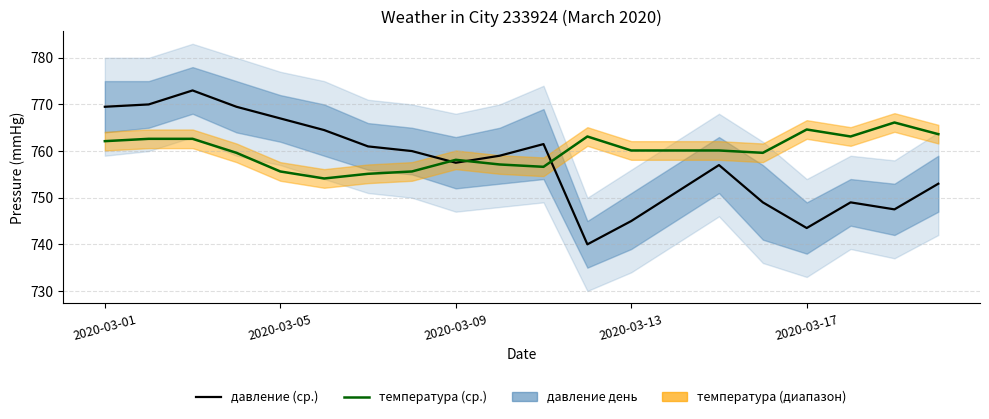

Where is температура (ср.) nearest to the value 760?

2020-03-13